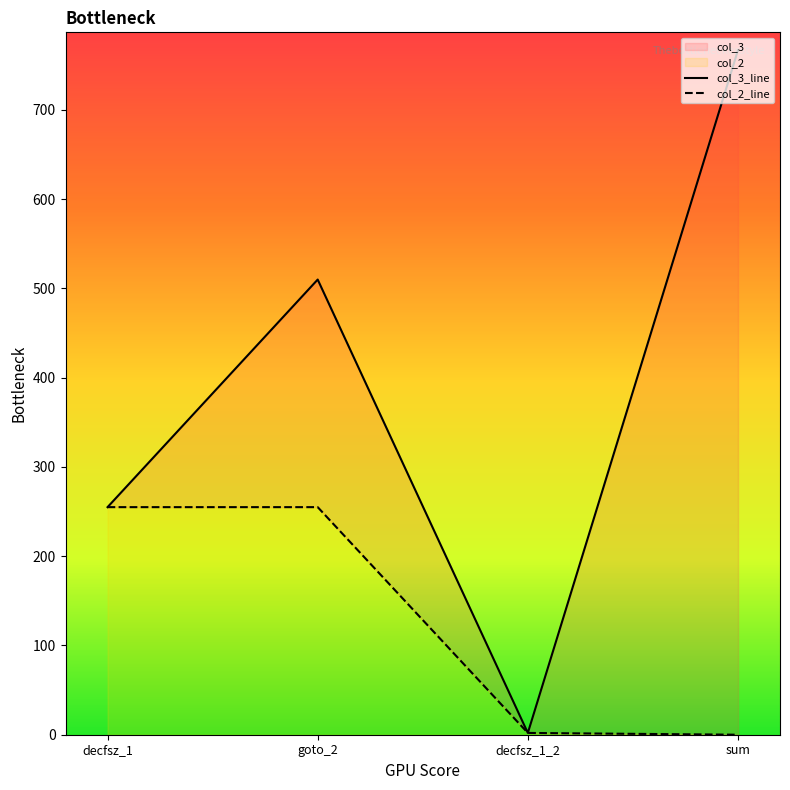

What is the greatest value displayed?

767